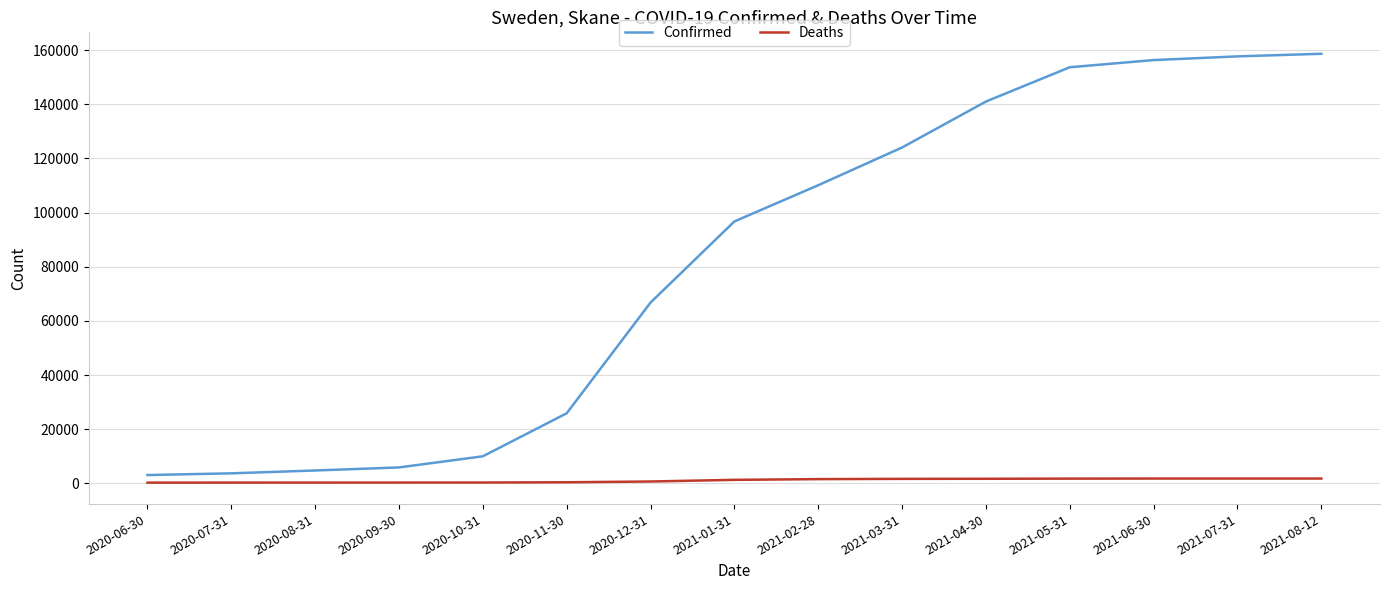

True or false: Deaths and Confirmed cross at least once.

False